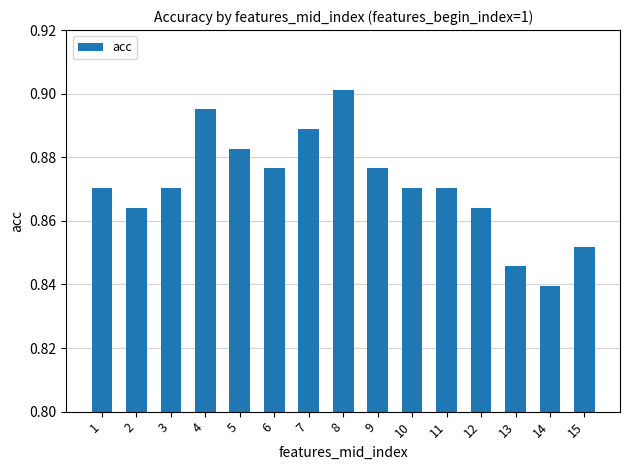

At which category does the chart reach its peak across all series?

8